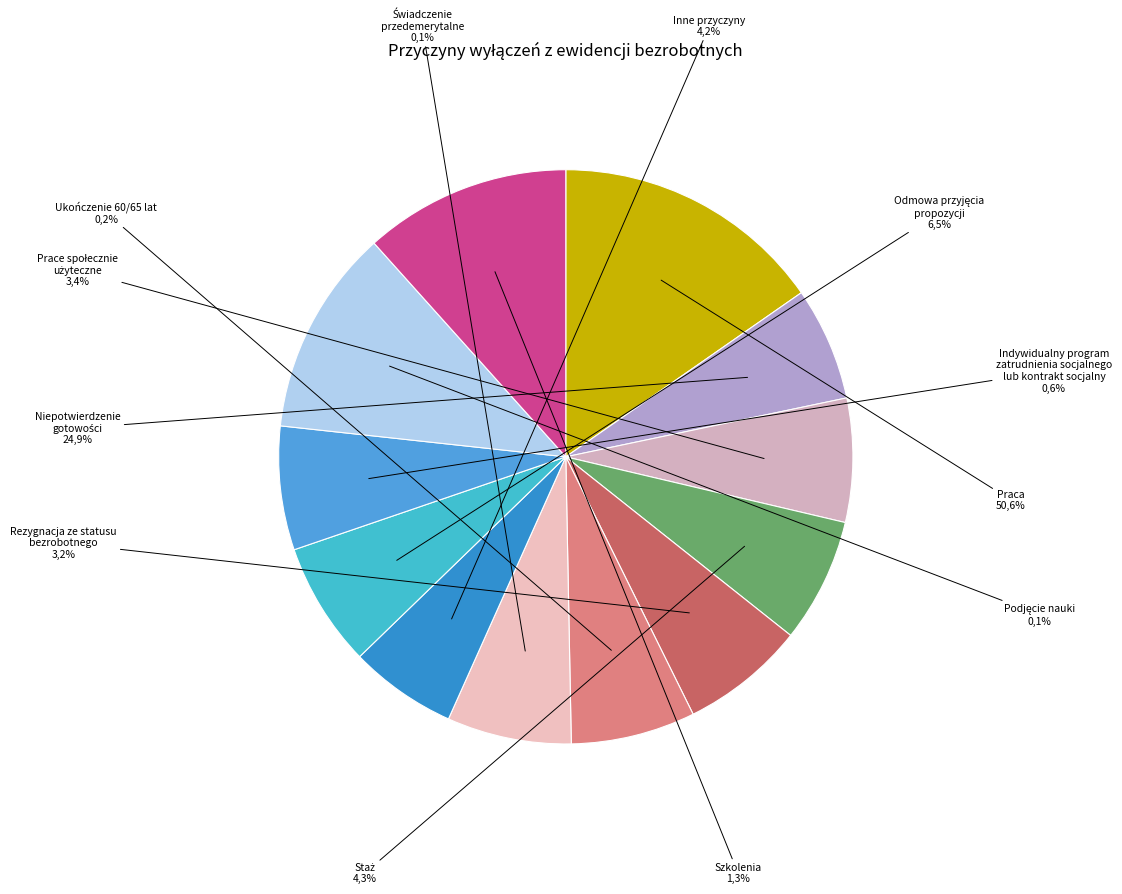

How many slices are in this pie chart?

12